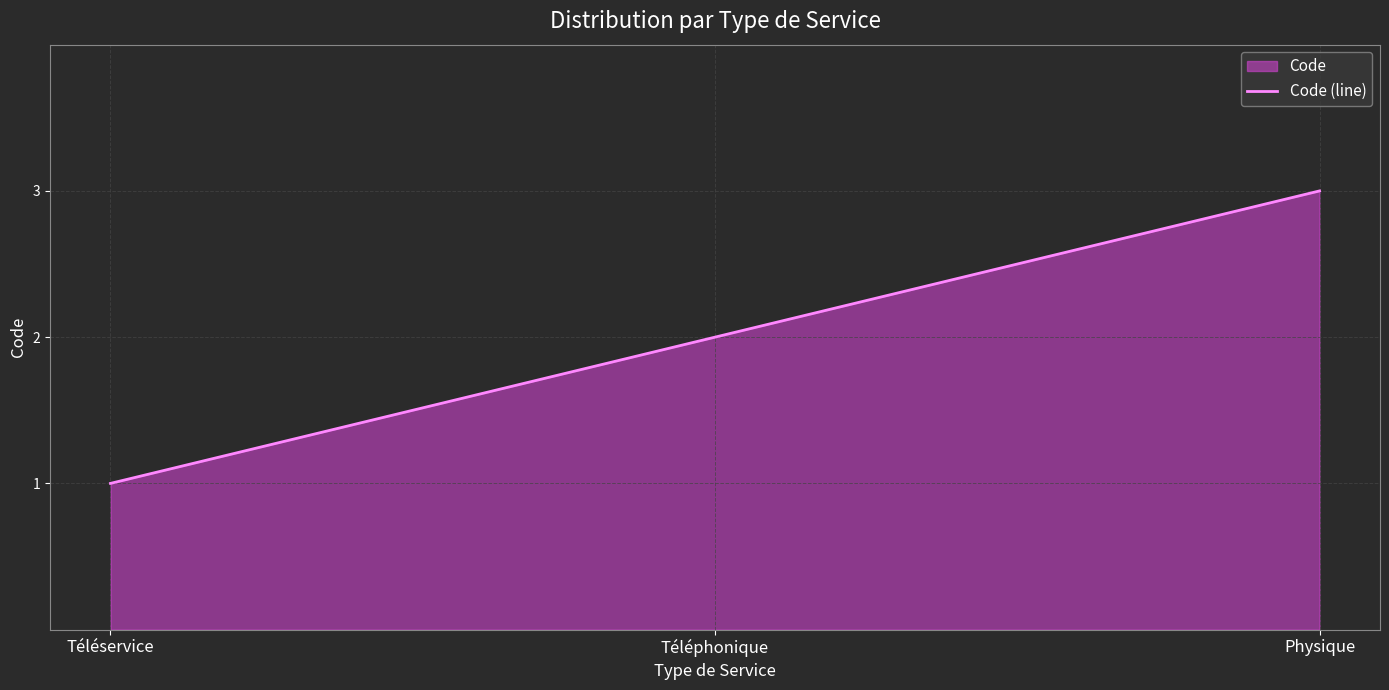

How many lines are shown in the chart?

1